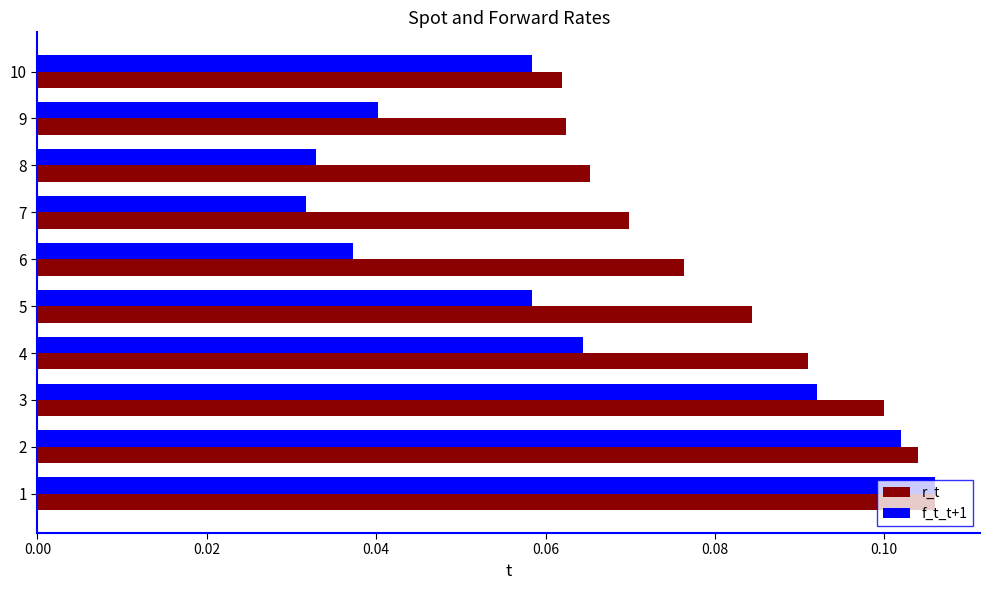

How many f_t_t+1 values are between 0 and 1?

10